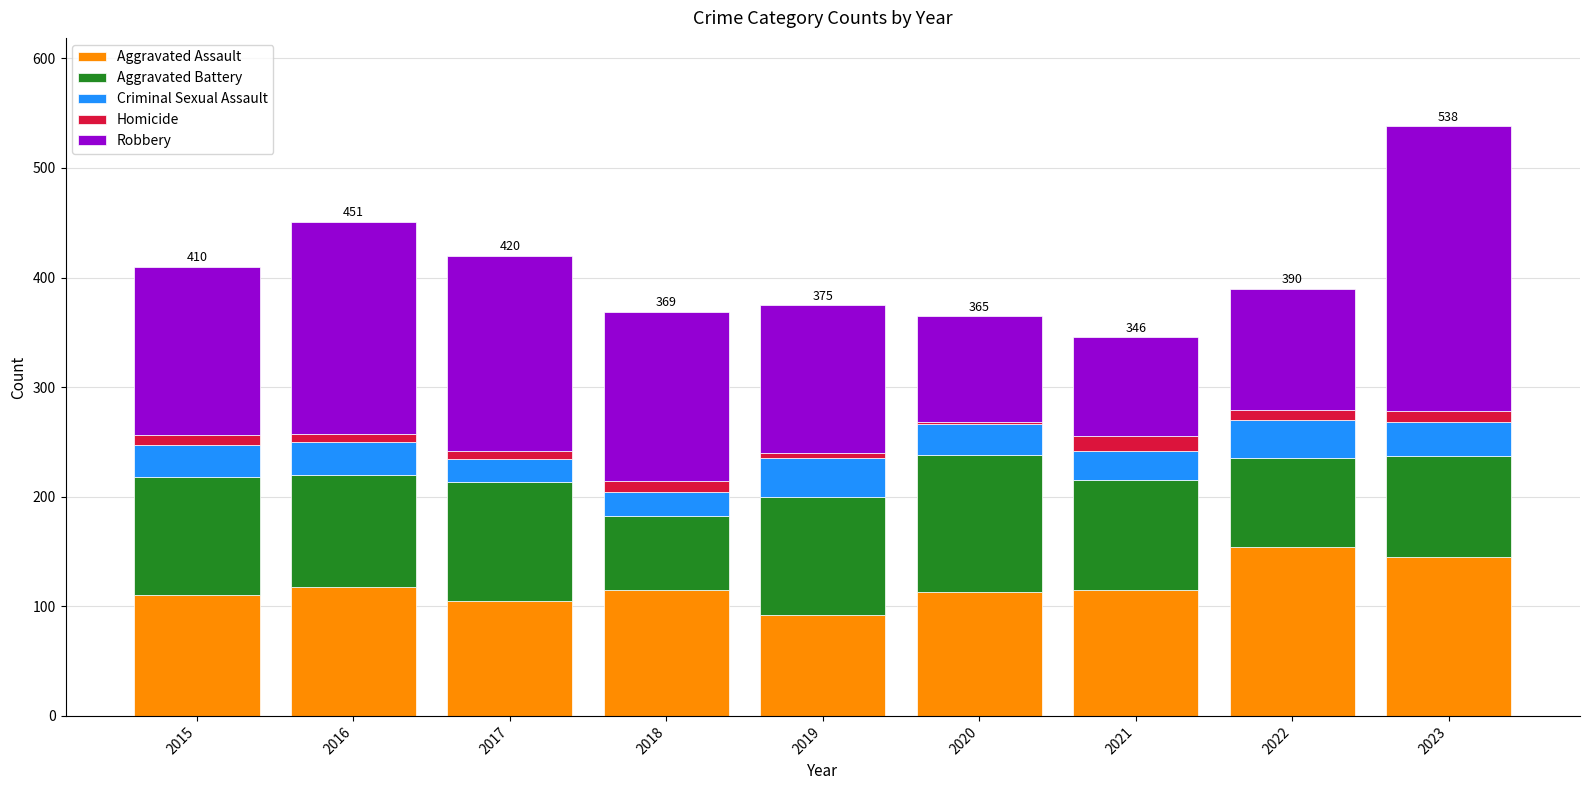

At which category is the sum across all series the highest?

2023